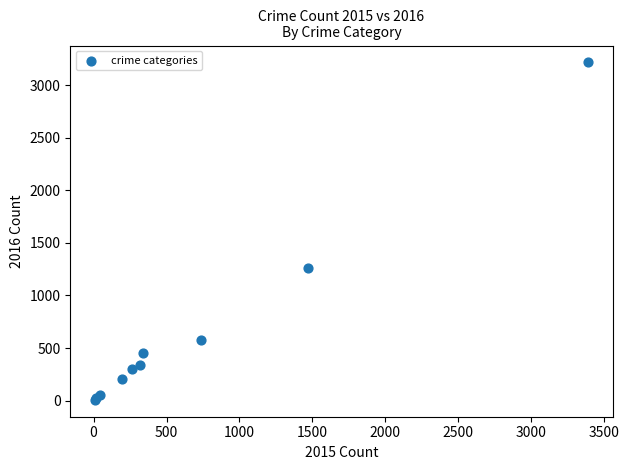

What Y value in the scatter plot is closest to 1612?

1259